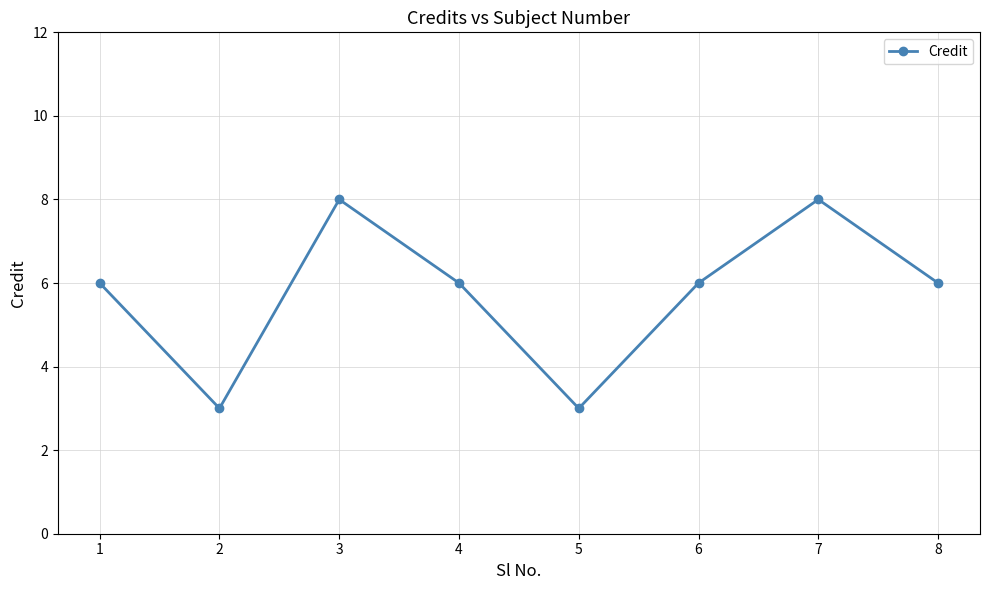

What is the value of the 4th point from the left?

6